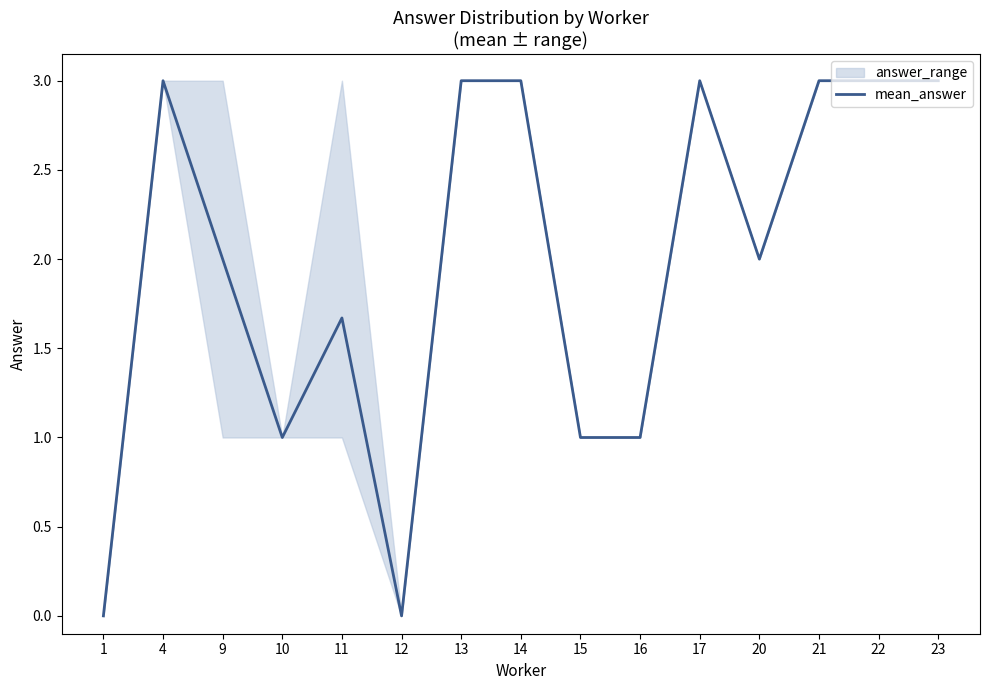

What is the difference between the maximum and minimum values?

3.0